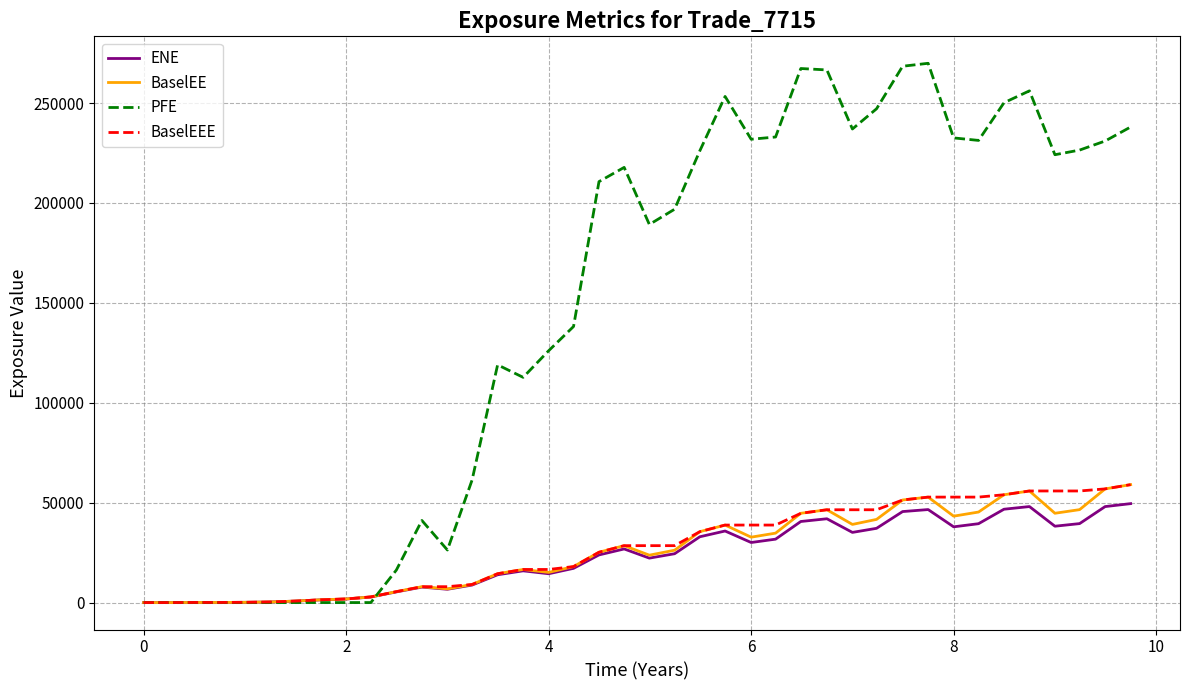

Which series has the largest total across all categories?

PFE